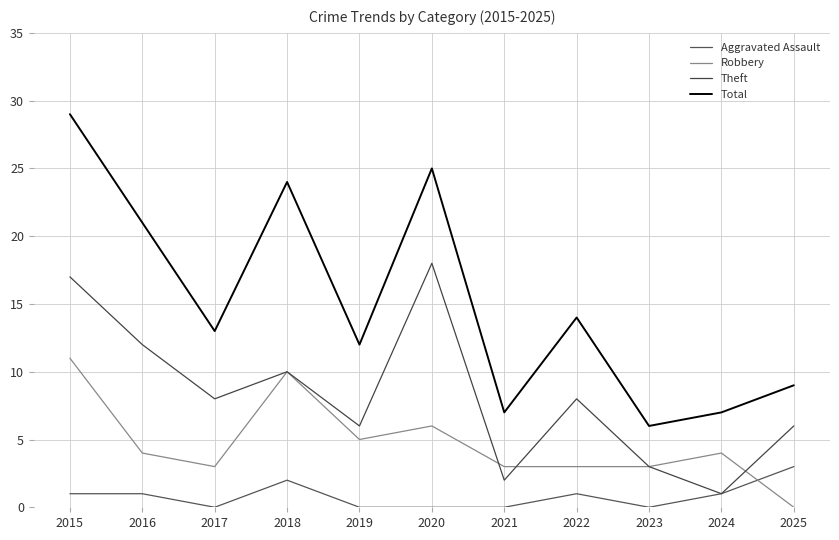

Which series has the widest spread of values?

Total